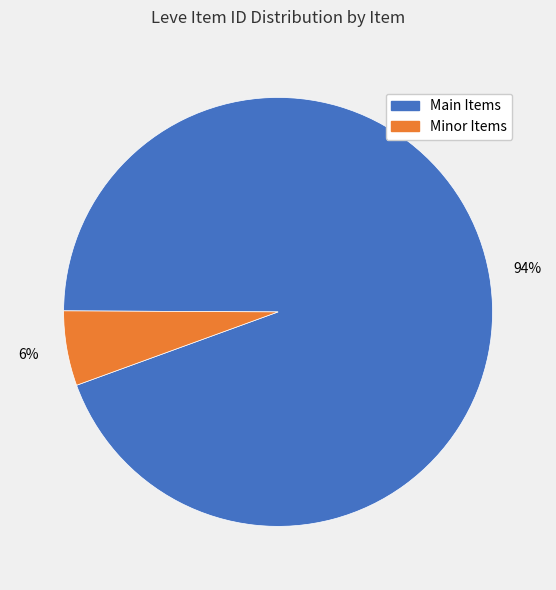

Is there a majority slice in this chart?

Yes